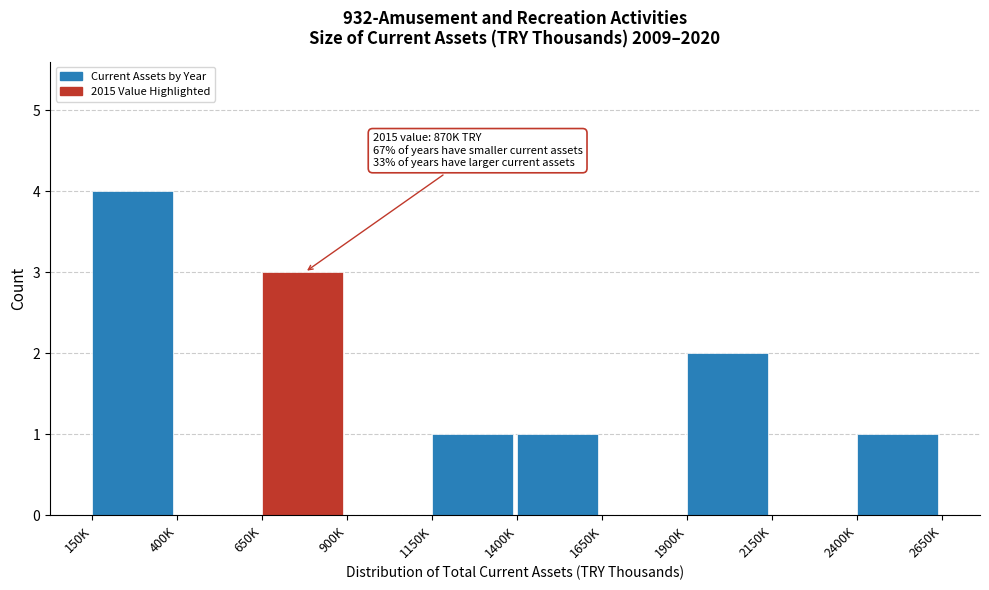

Reading left to right, transcribe all the data shown in this chart.

150K=4	400K=0	650K=3	900K=0	1150K=1	1400K=1	1650K=0	1900K=2	2150K=0	2400K=1